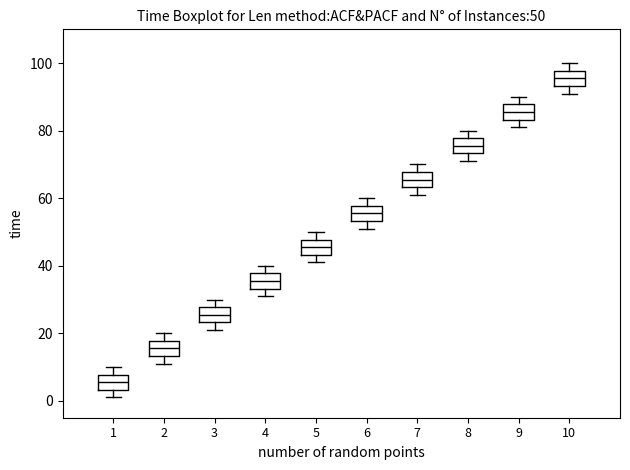

Which box has the highest median line?

10